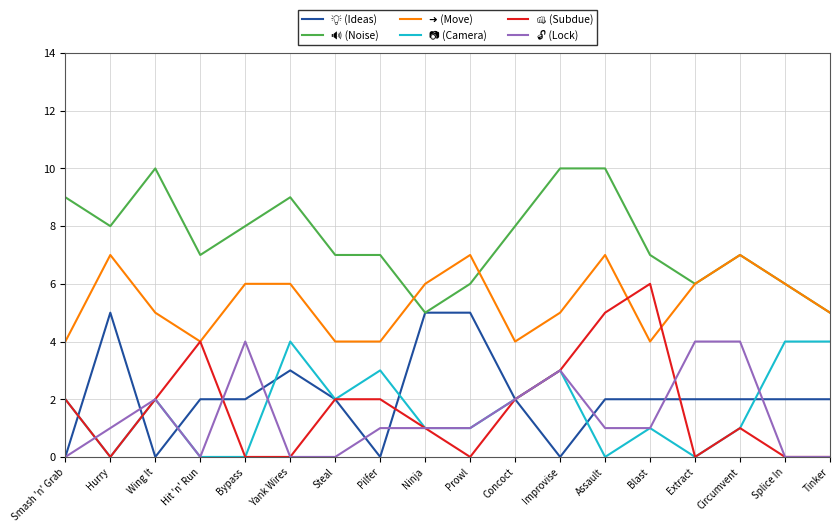

What is the total value across all series at Bypass?

20